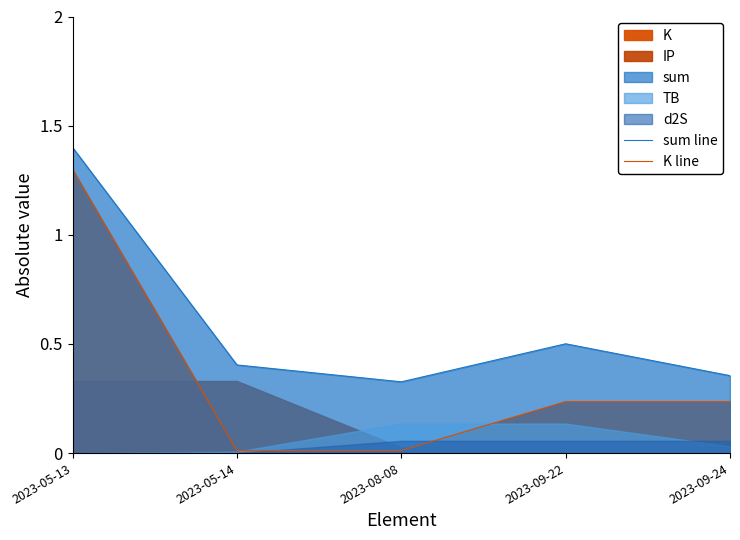

How many interior local peaks does the sum line series have?

1